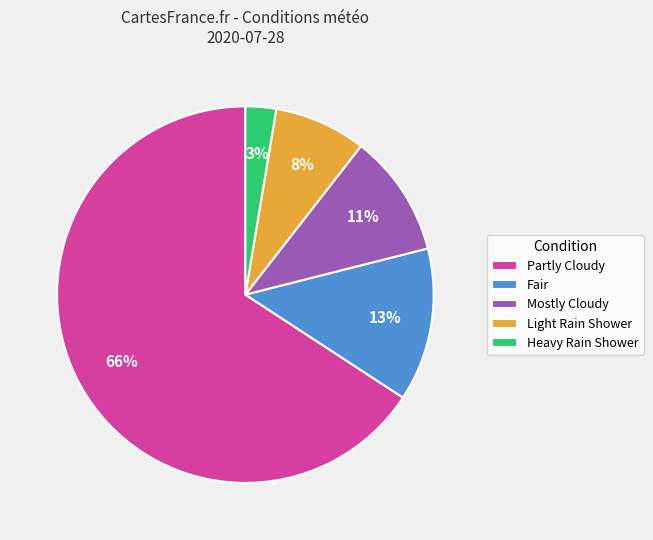

To the nearest percent, what is the average slice percentage?

20%